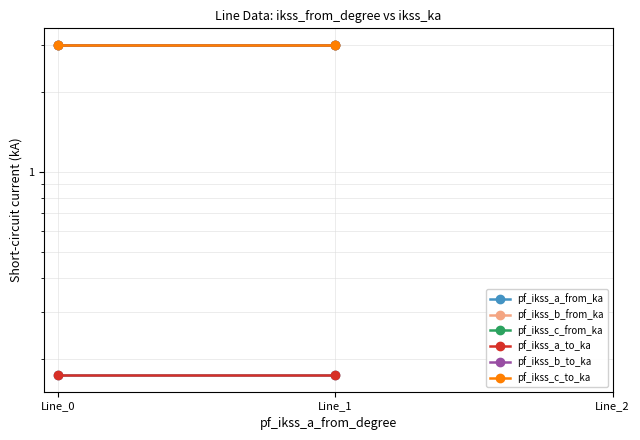

Which label corresponds to the smallest value in the chart?

Line_0